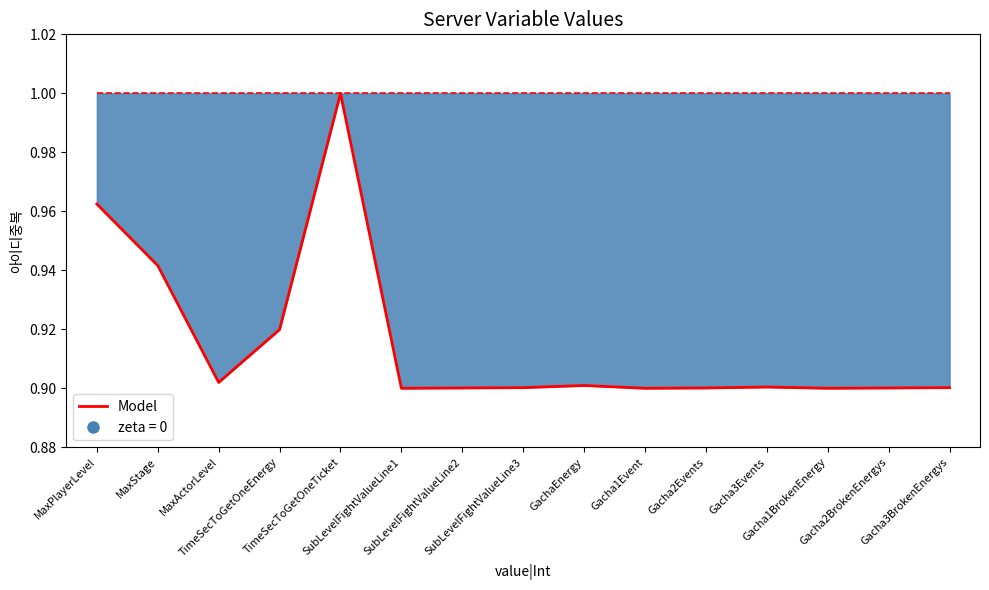

What position from the right is Gacha2BrokenEnergys?

2